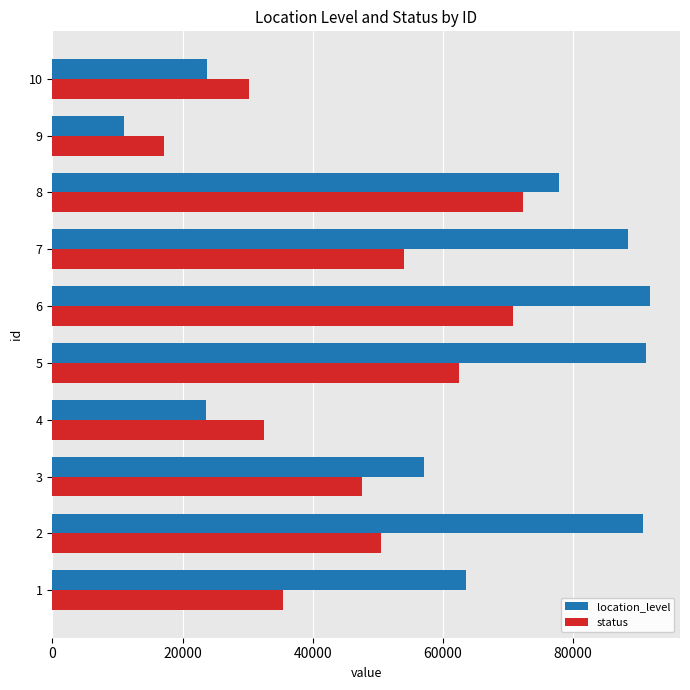

List the series in order of their peak value, highest first.

location_level, status